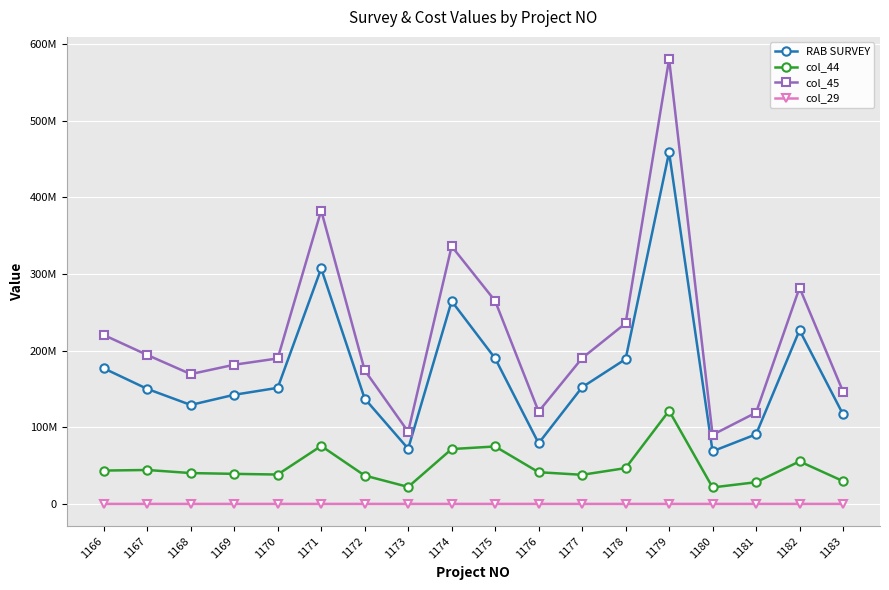

True or false: RAB SURVEY has a value of 283482665 at 1166.

False